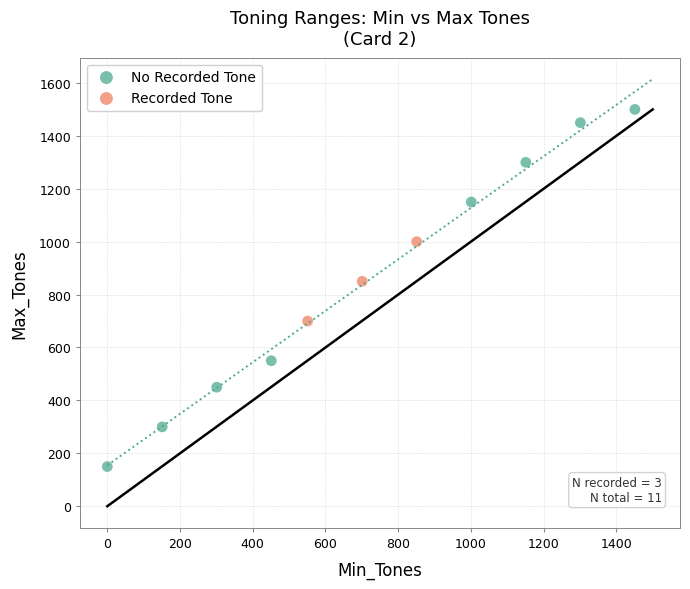

Which series has the largest Y range (max minus min)?

No Recorded Tone